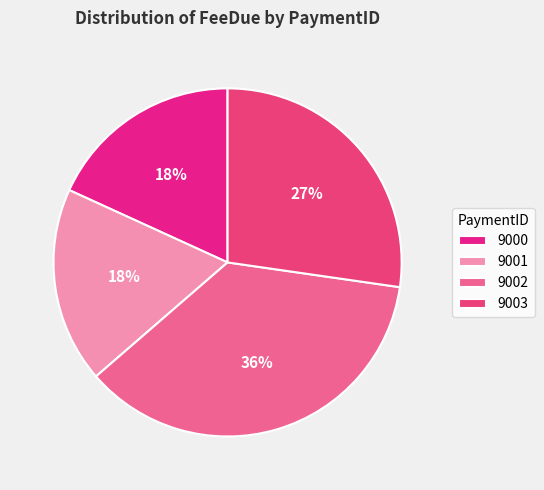

How many slices are in this pie chart?

4